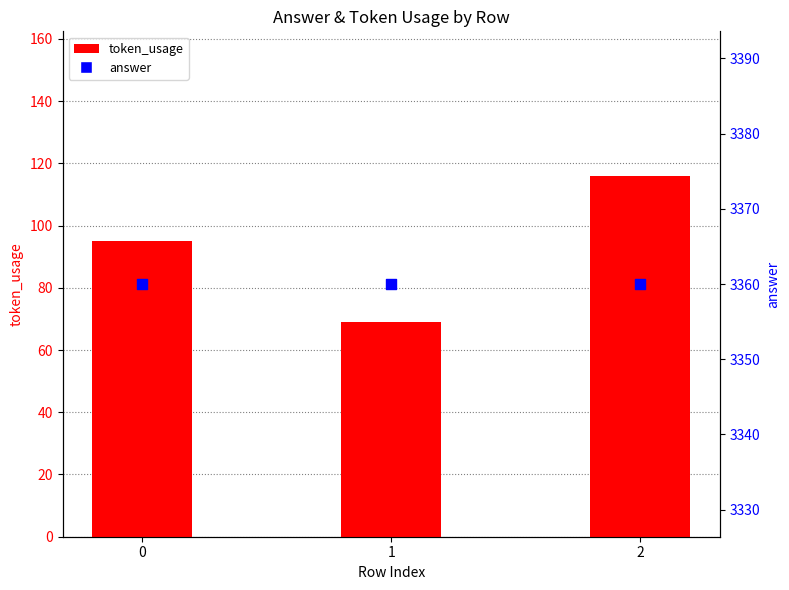

At which category is the sum across all series the highest?

2